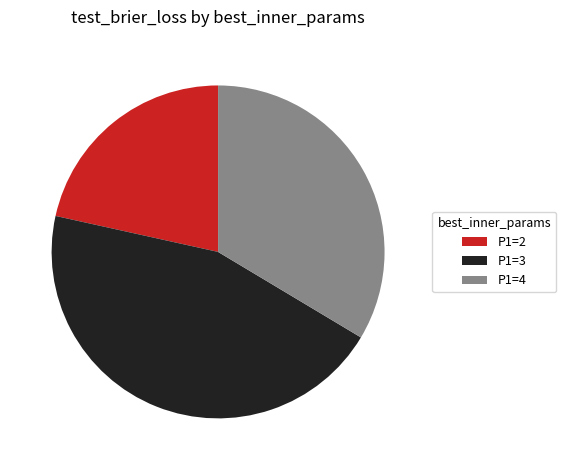

How many segments does this pie chart have?

3